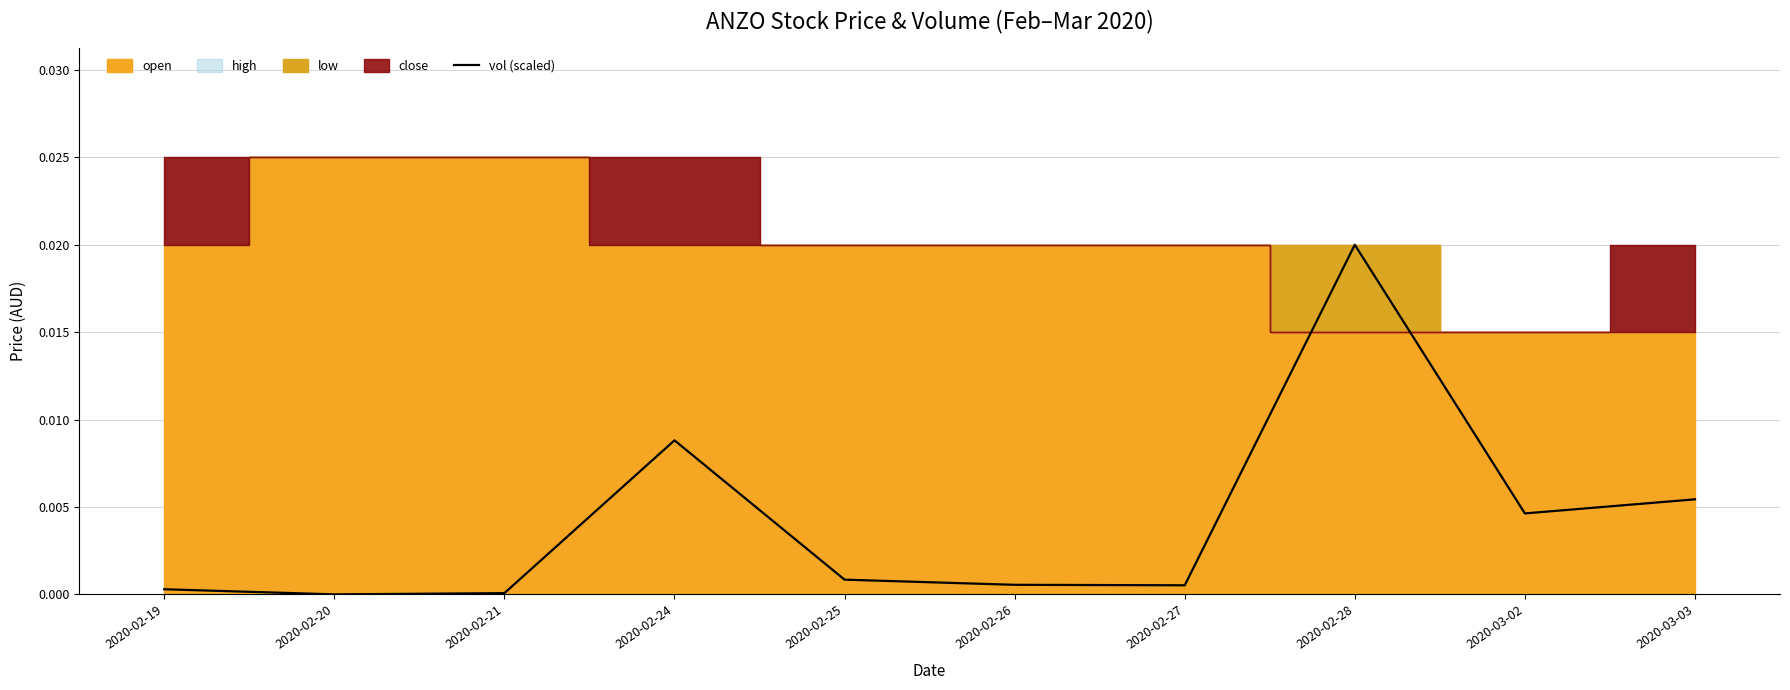

The value at 2020-02-26 is 0.0. True or false?

True